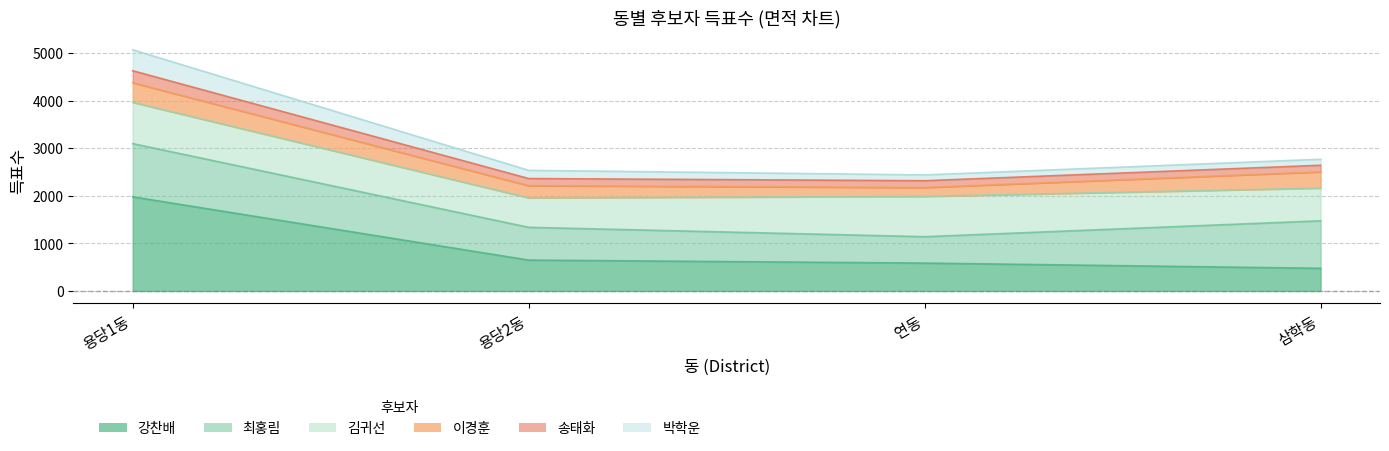

Which label corresponds to the smallest value in the chart?

삼학동